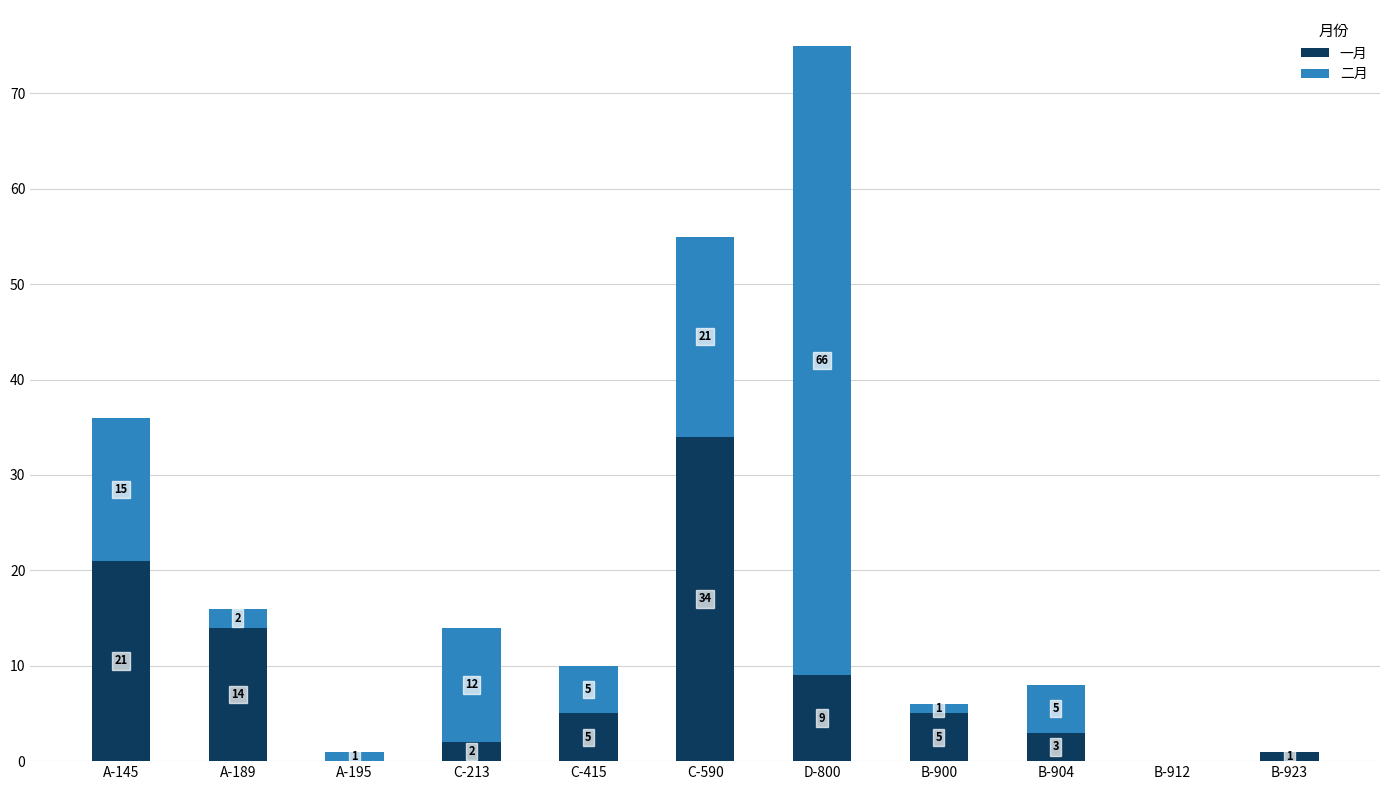

Count the number of categories in the chart.

11